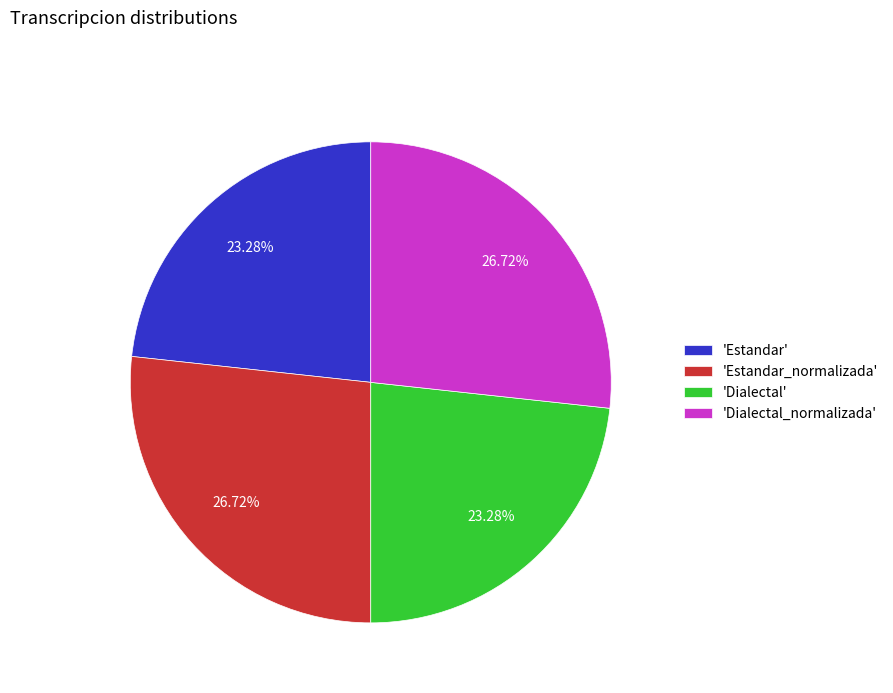

How many segments does this pie chart have?

4